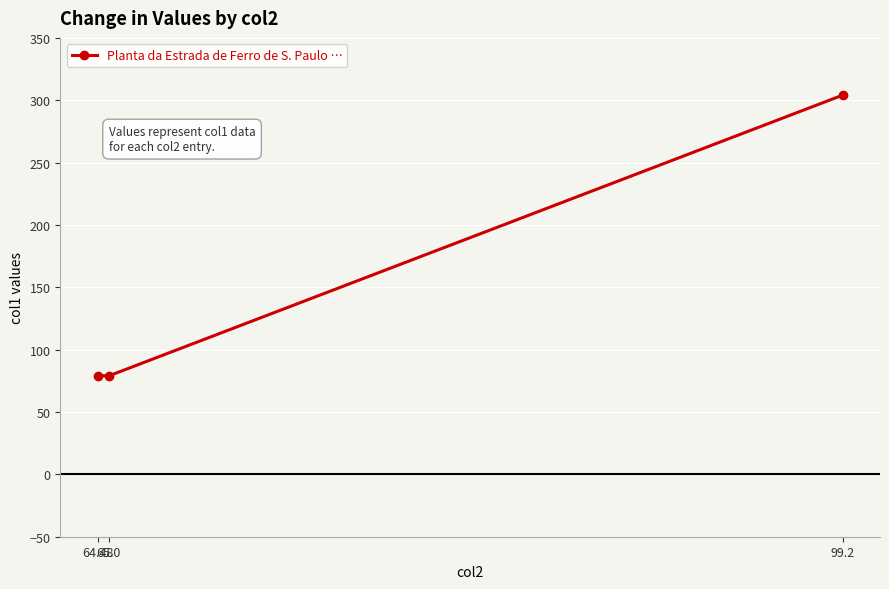

What is the difference between the values at 65.0 and 99.2?

225.2